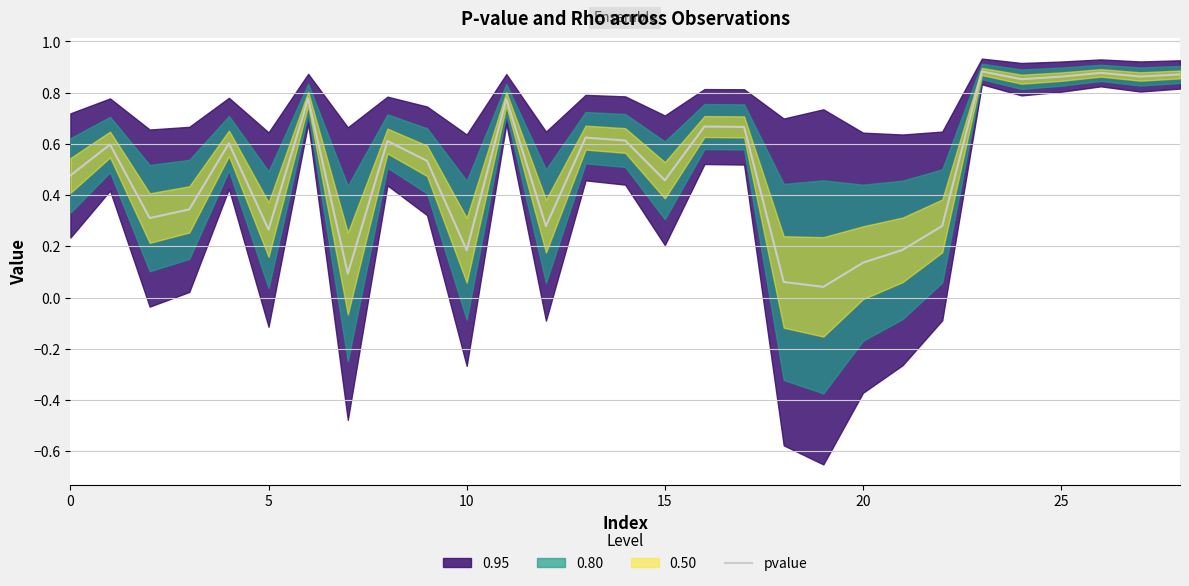

What is the label of the 18th point from the right?

11